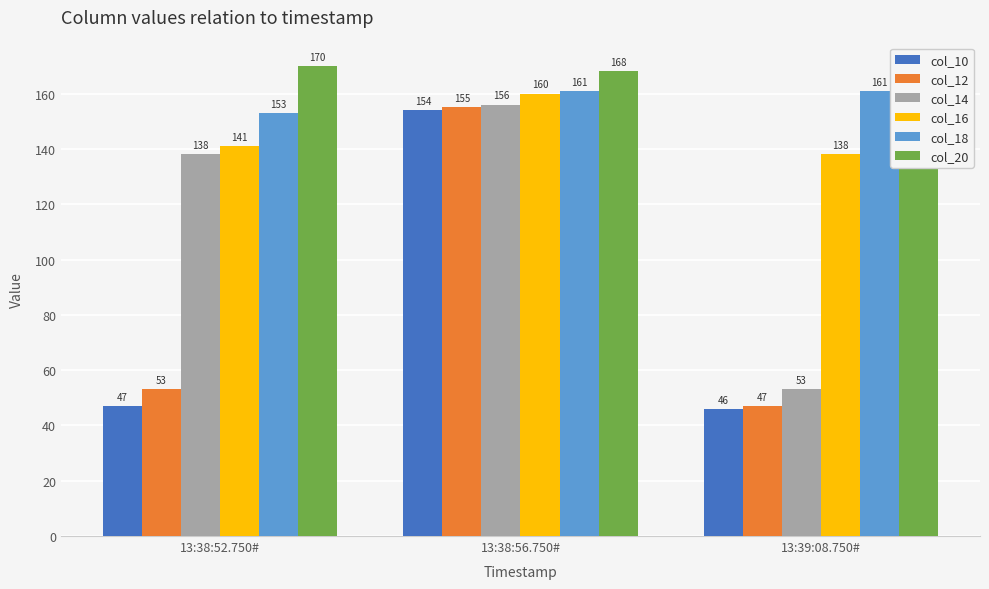

What is the label of the 1st bar from the left?

13:38:52.750#